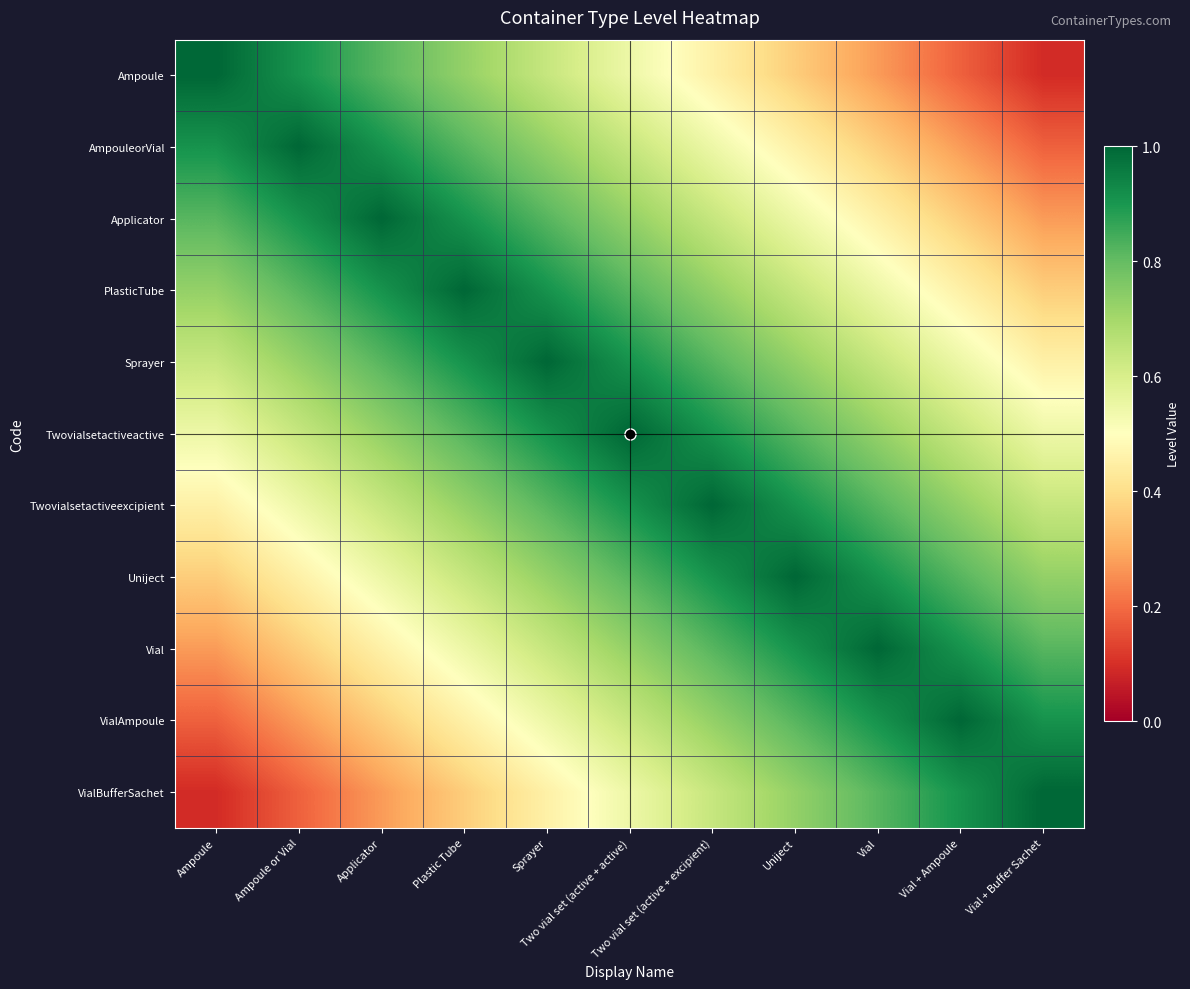

Which series has the largest total across all categories?

Twovialsetactiveactive